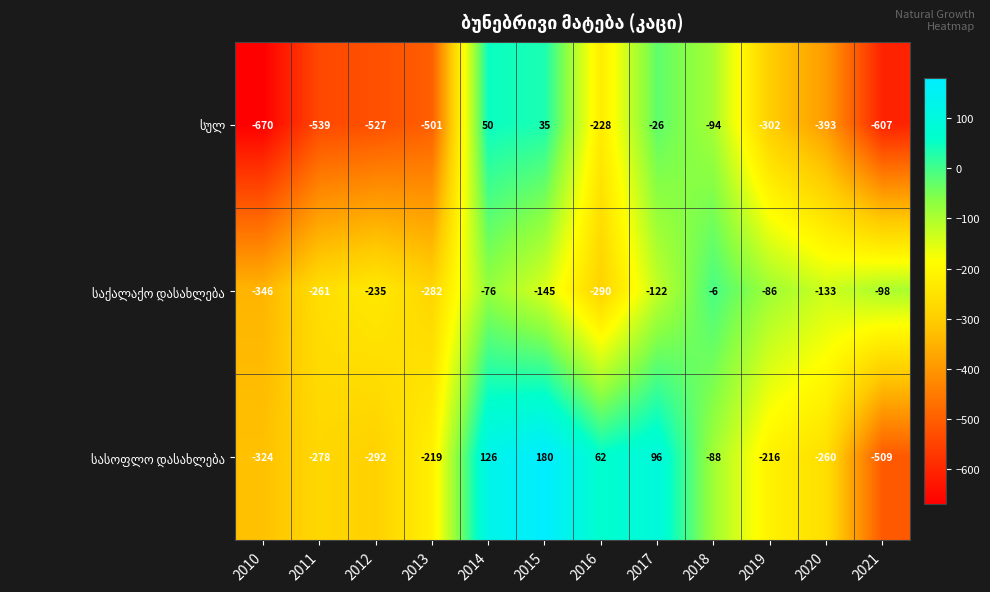

At which category is the sum across all series the highest?

2014